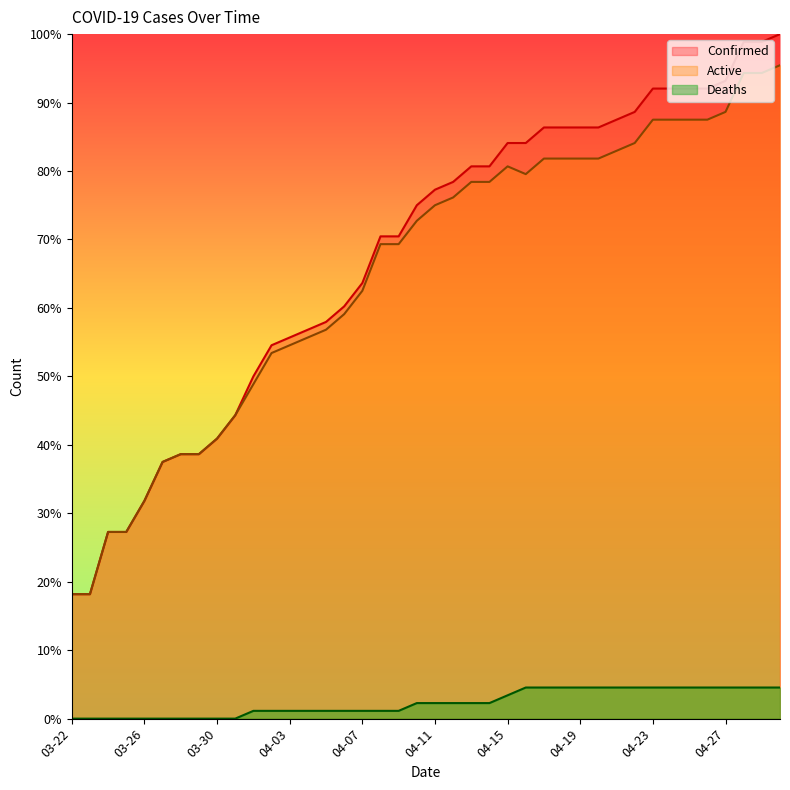

What is the total value across all series at 04-16?

168.2